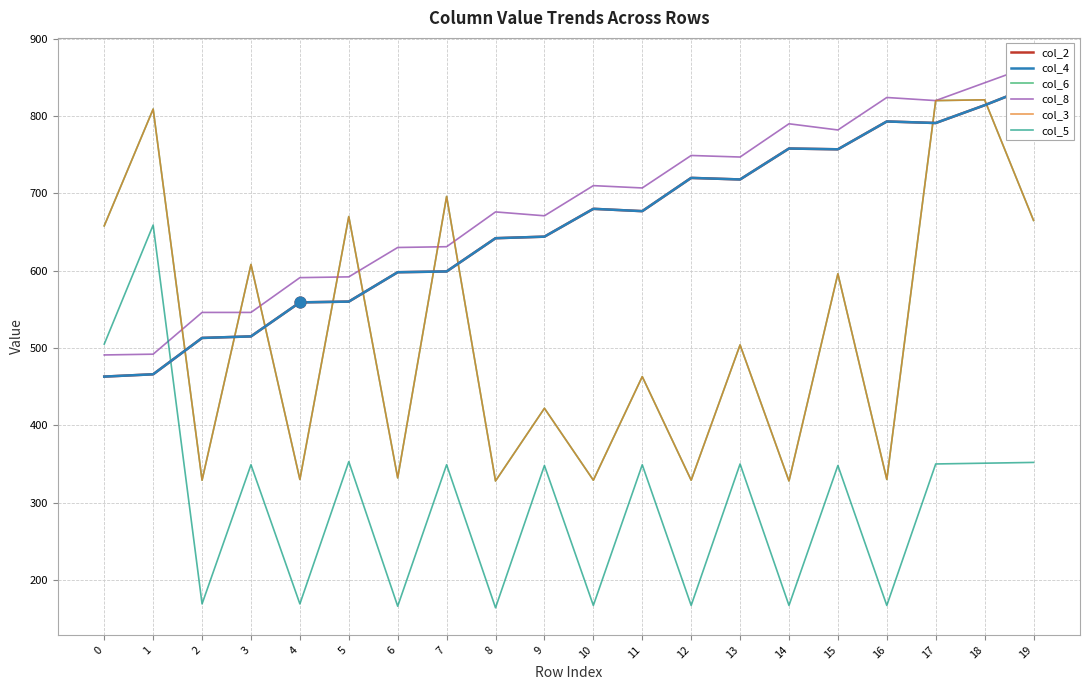

Which series reaches the maximum Y coordinate?

col_8